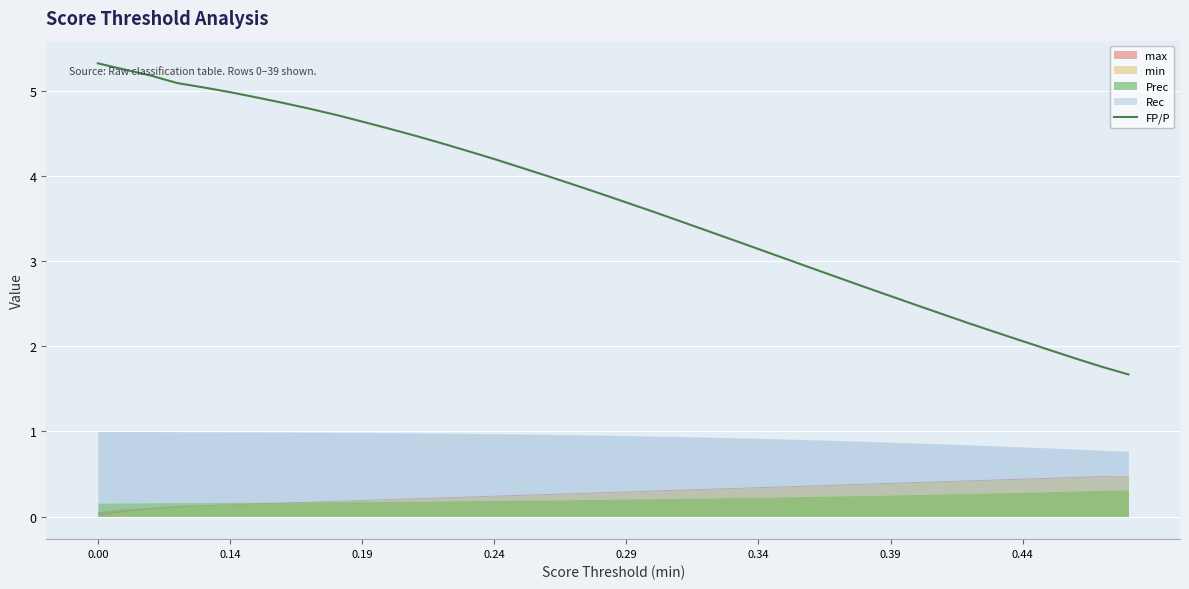

Is it true that the value at 28 is 2.8?

True